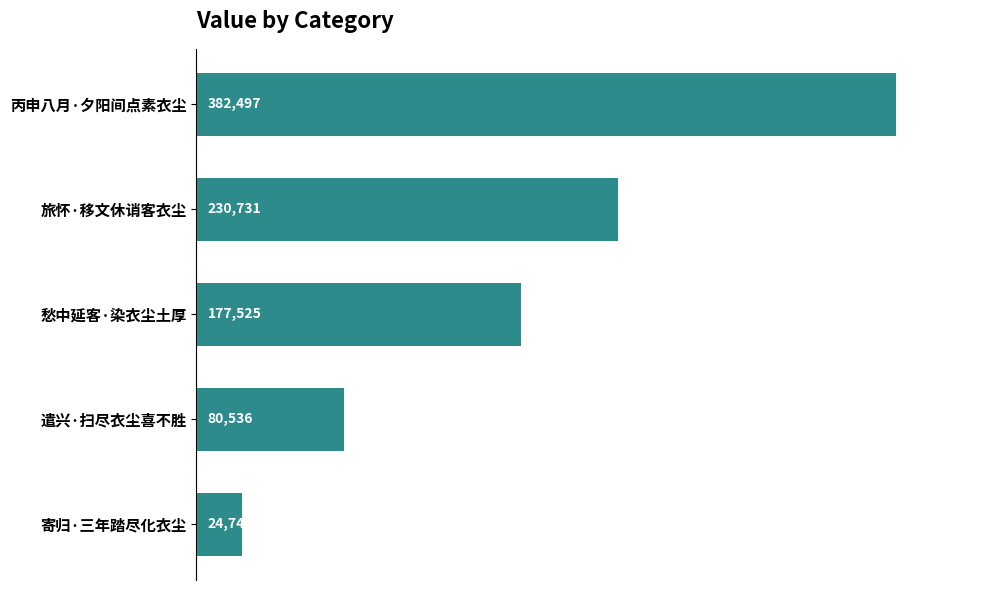

How many series are shown in this chart?

1